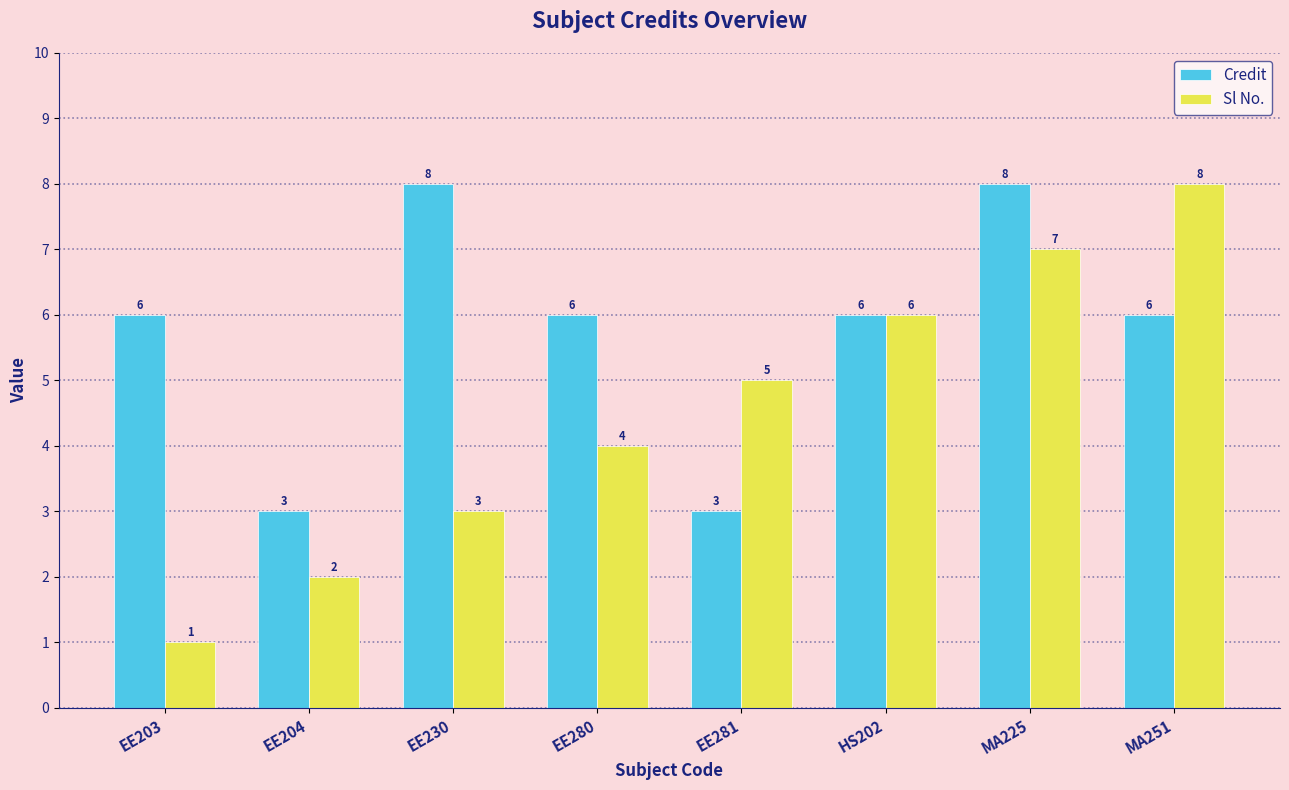

What is the difference between the maximum and minimum values in the Sl No. series?

7